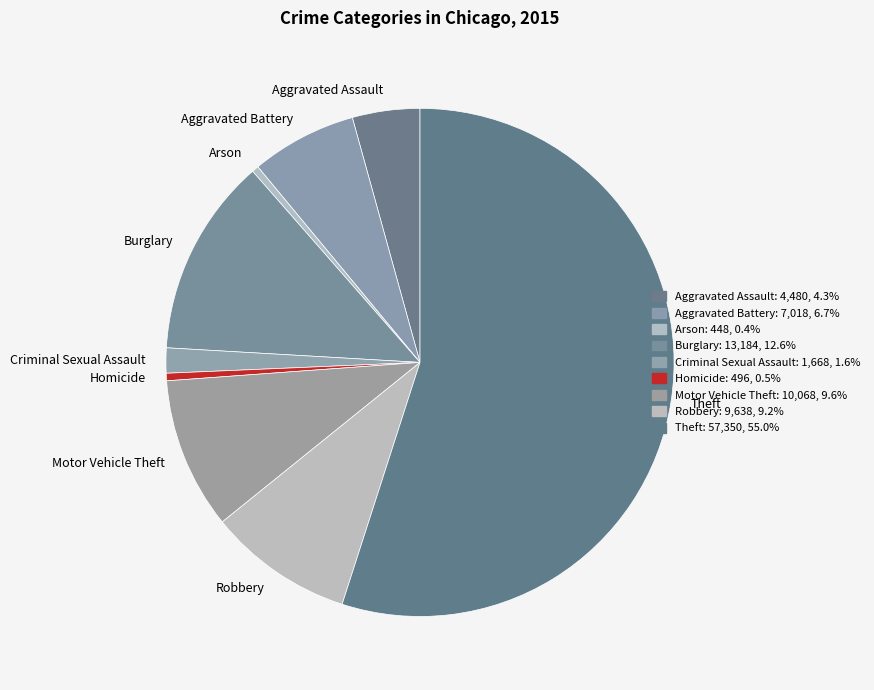

Which category has the biggest portion of the pie?

Theft